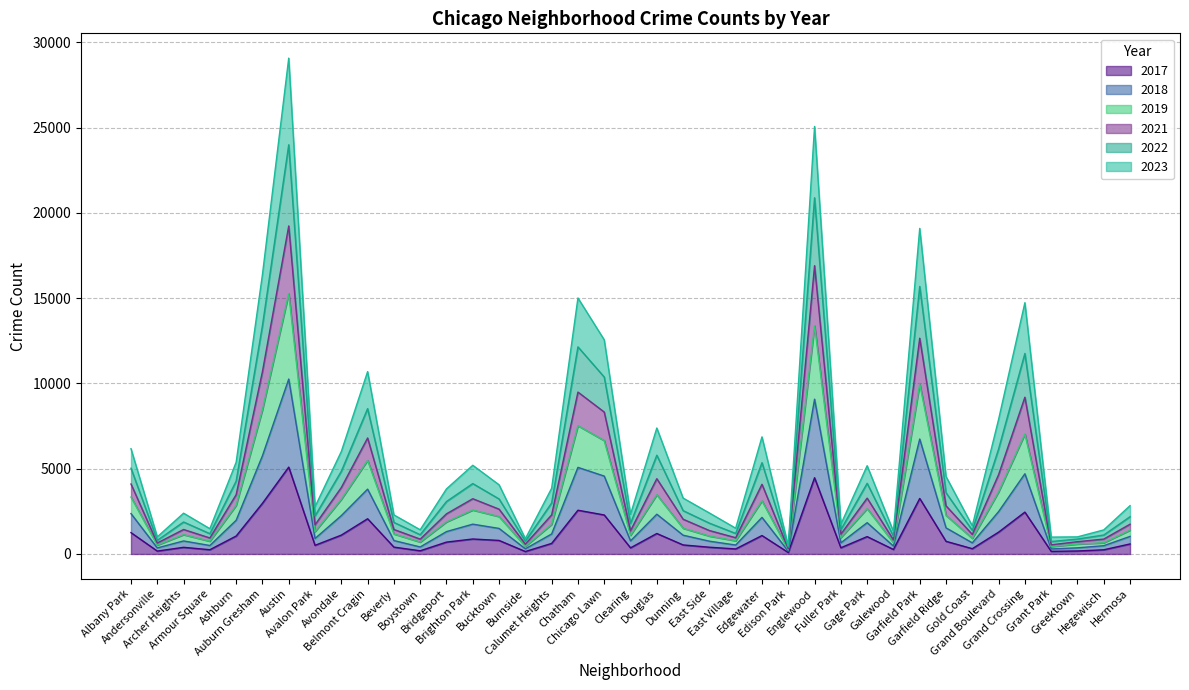

What is the total value across all series at Boystown?

1419